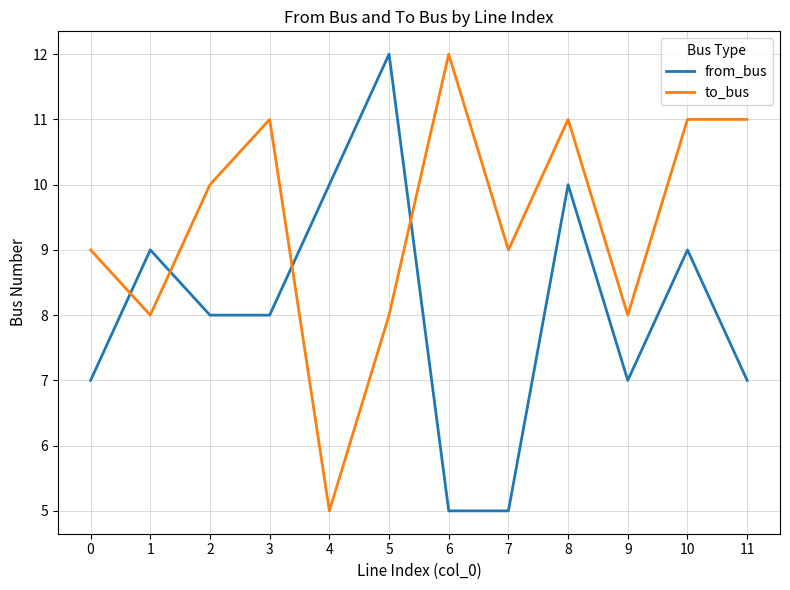

At which label does to_bus reach its minimum?

4